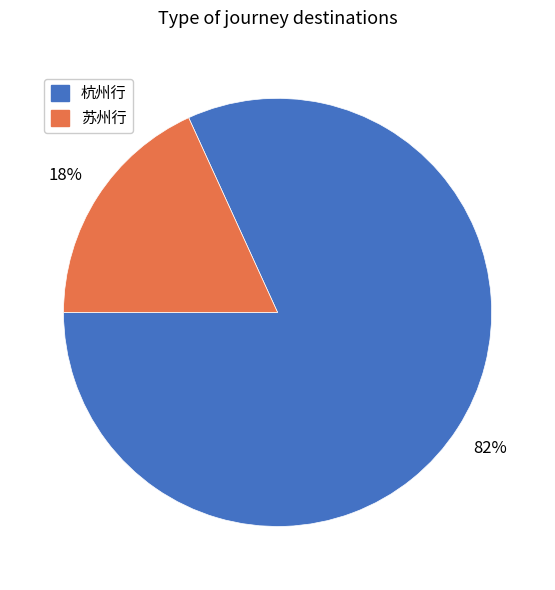

Is there a majority slice in this chart?

Yes